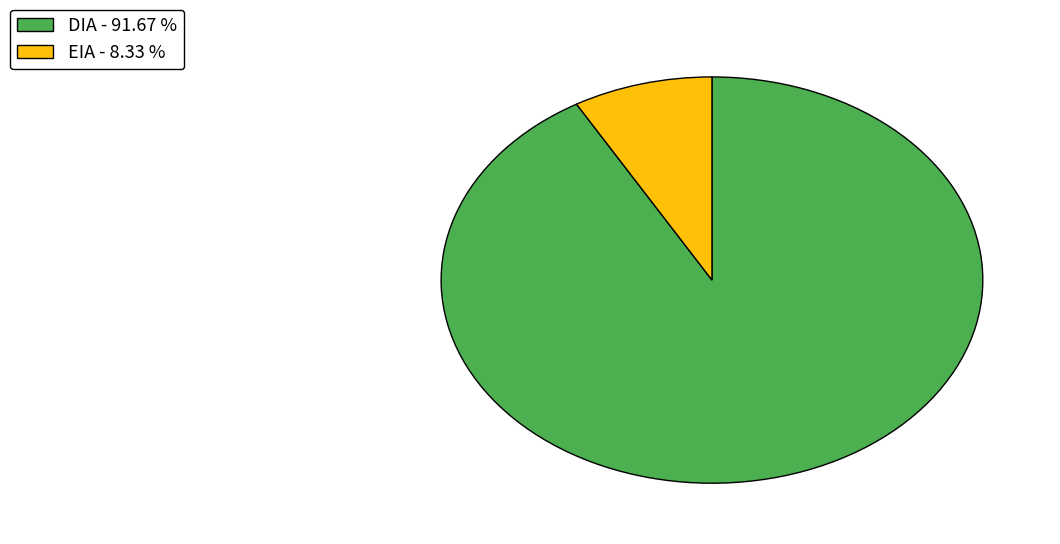

Do EIA - 8.33 % and DIA - 91.67 % together represent more than half of the pie?

Yes